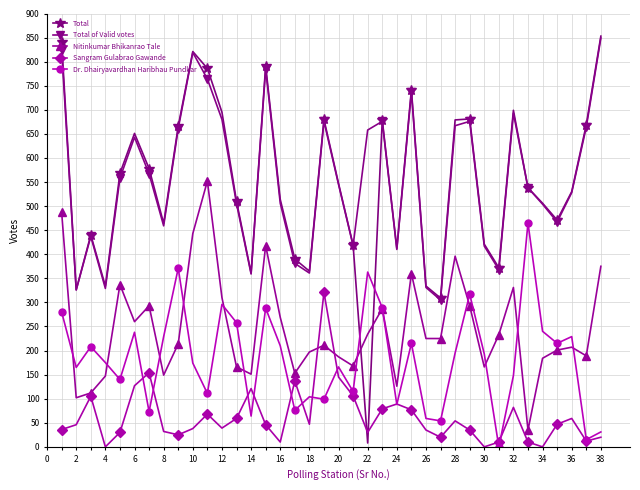

True or false: Dr. Dhairyavardhan Haribhau Pundkar has more than 2 interior local peaks.

True